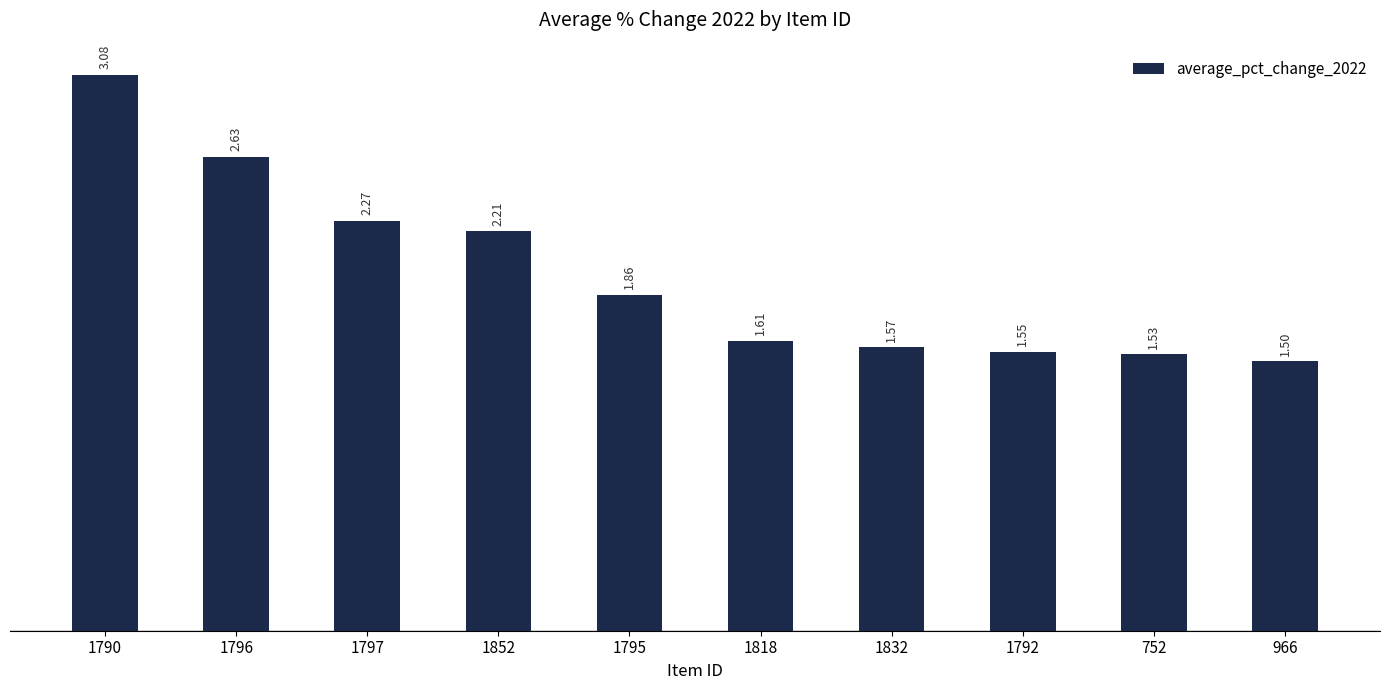

What is the smallest value displayed?

1.5